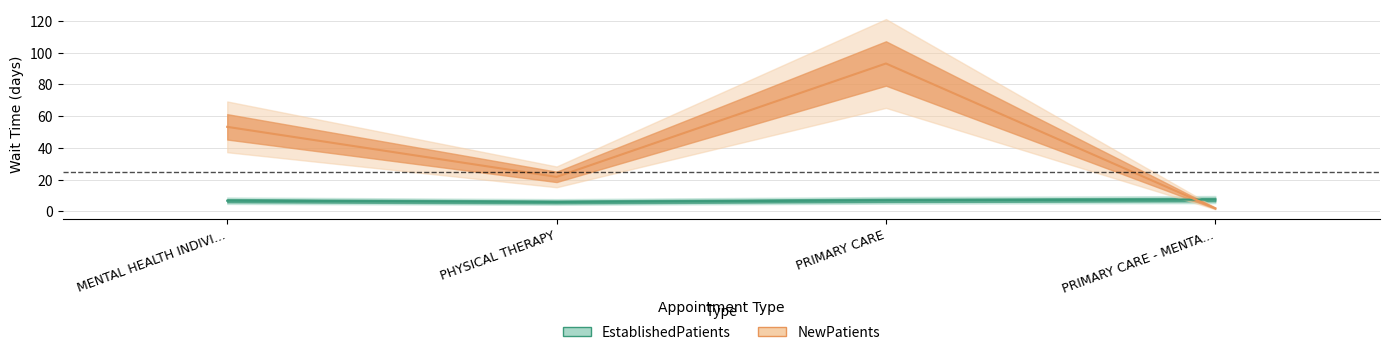

True or false: EstablishedPatients has a value of 11.3 at PRIMARY CARE - MENTA....

False